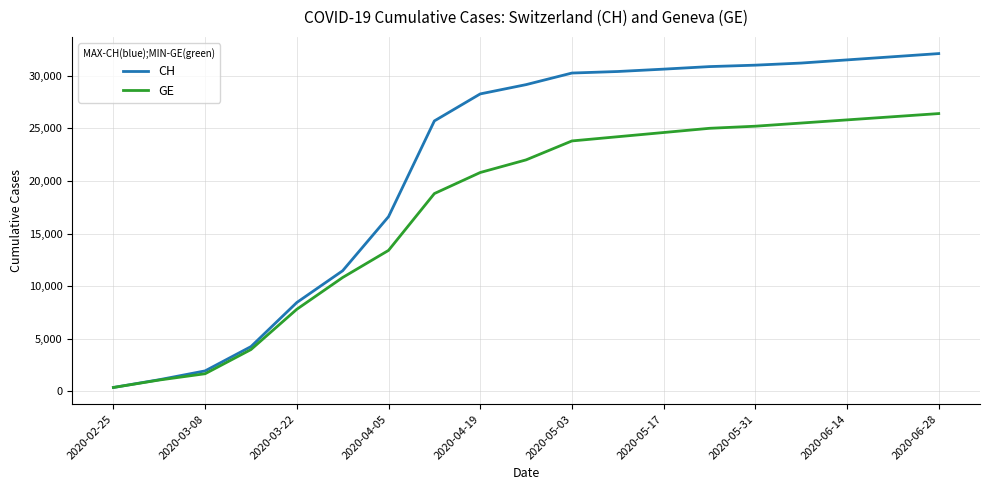

List the series in order of their peak value, highest first.

CH, GE